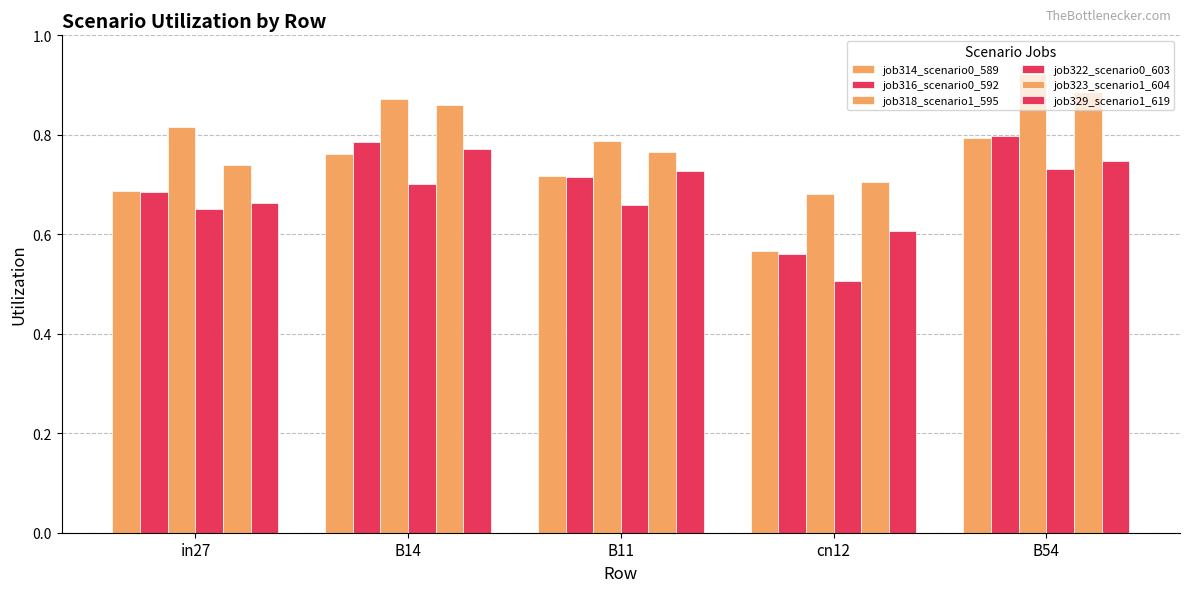

How many distinct data groups are displayed?

6